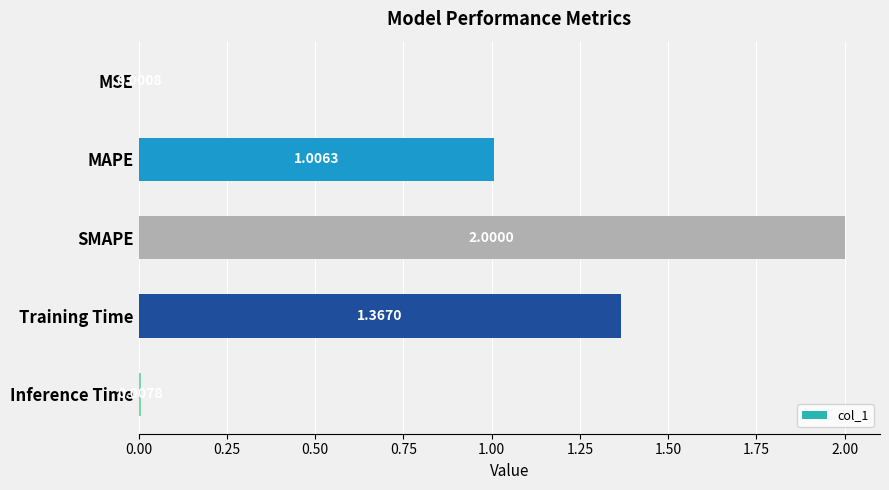

What is the change in value from MSE to Training Time?

+1.4